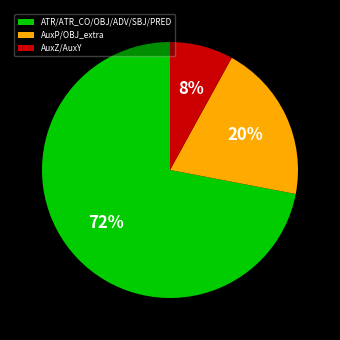

Is it true that ATR/ATR_CO/OBJ/ADV/SBJ/PRED is 62% of the pie?

False